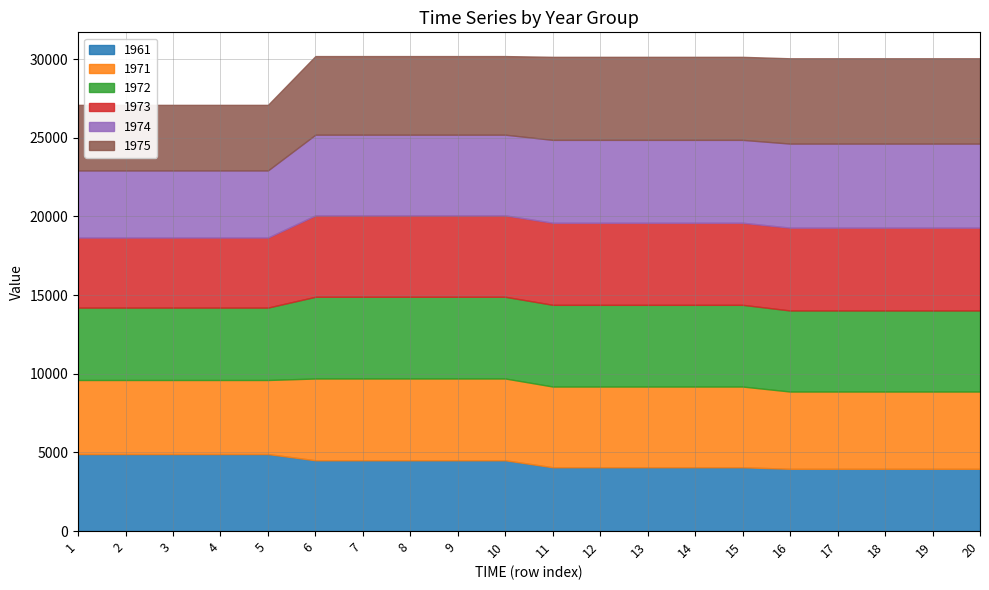

What is the spread (max minus min) of values at 12?

1221.2